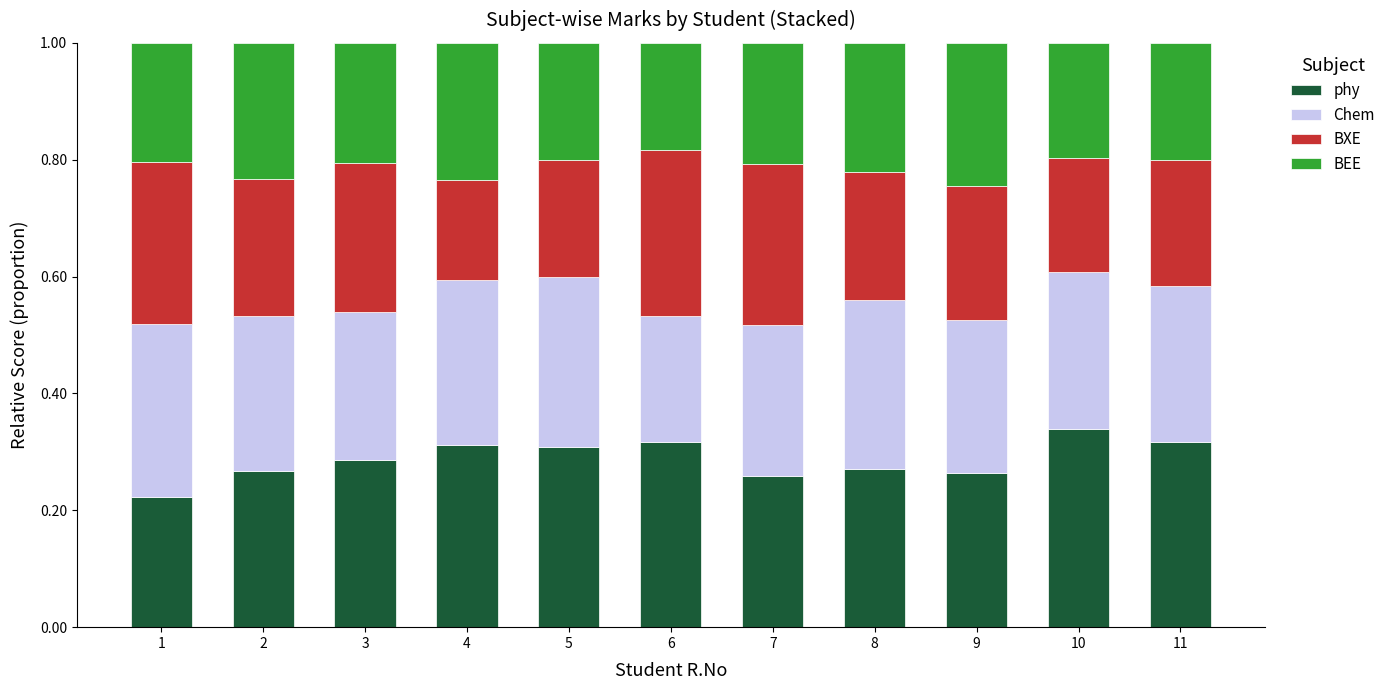

At which label does phy reach its peak?

10